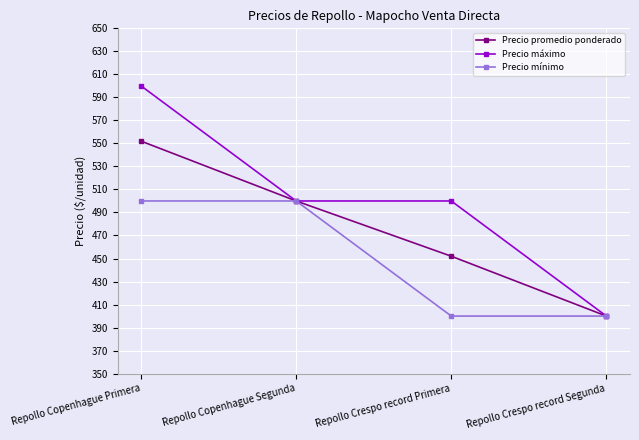

At which label does Precio promedio ponderado reach its peak?

Repollo Copenhague Primera